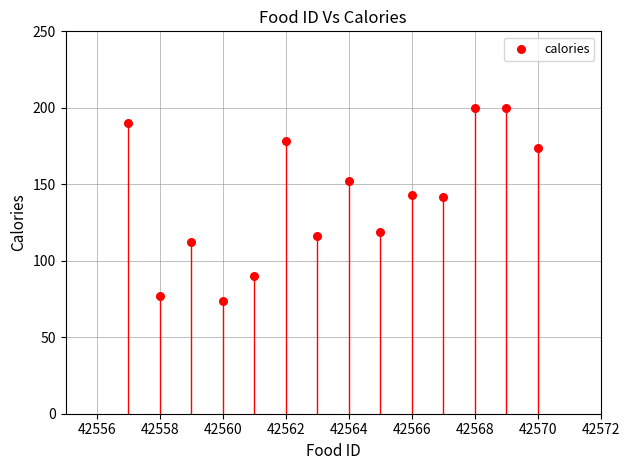

What is the range of Y values (max minus min)?

126